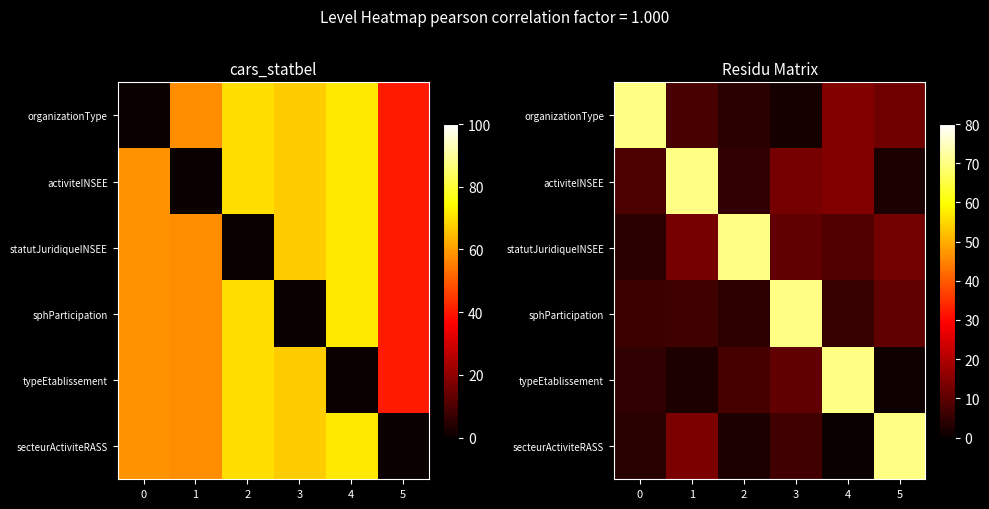

Which label corresponds to the smallest value in the chart?

4